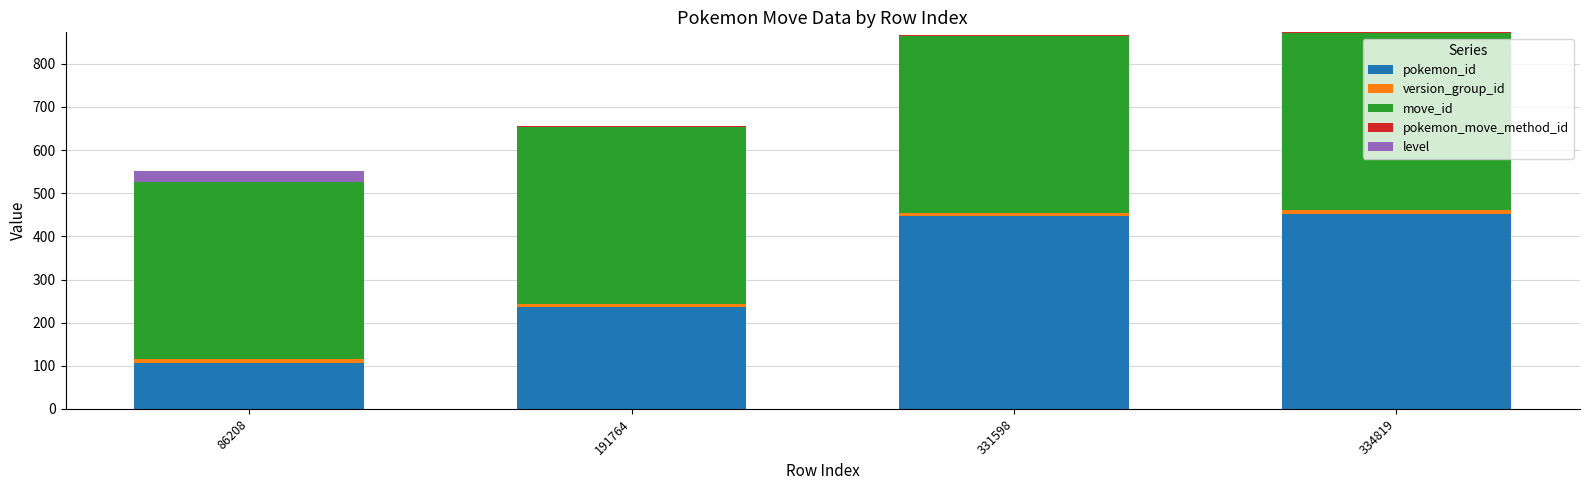

The pokemon_id series shows 107 at 86208. True or false?

True